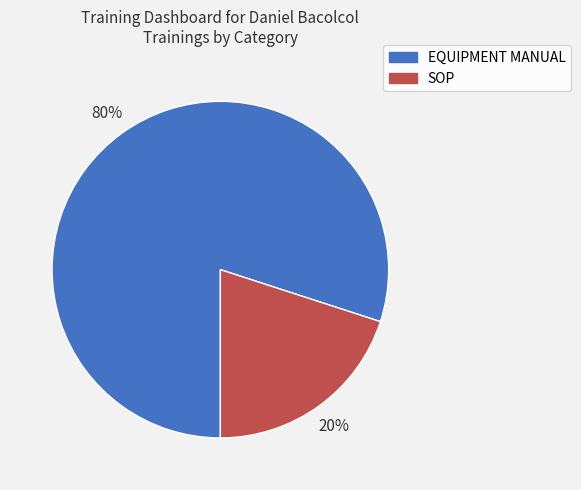

What percentage is the EQUIPMENT MANUAL slice, to the nearest percent?

80%